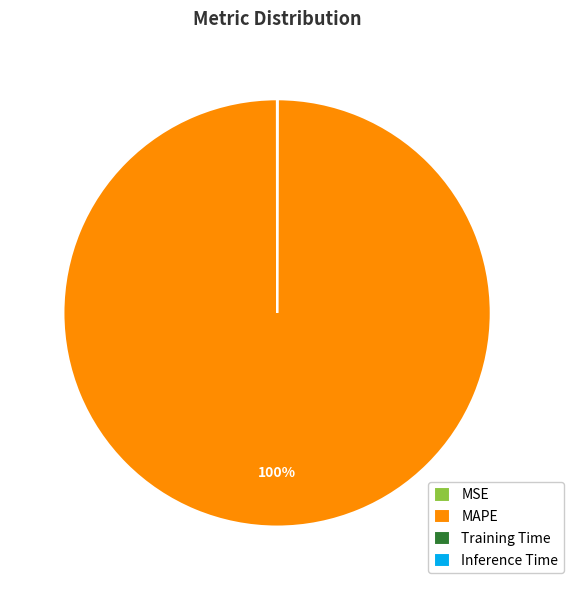

The MAPE slice represents 100% of the pie. True or false?

True